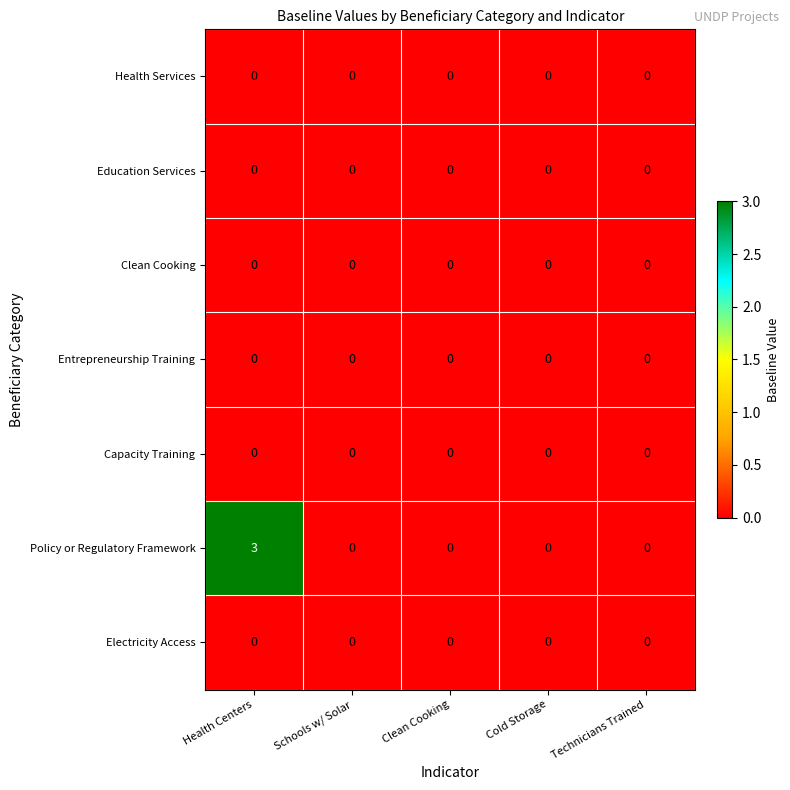

What is the total value across all series at Health Centers?

3